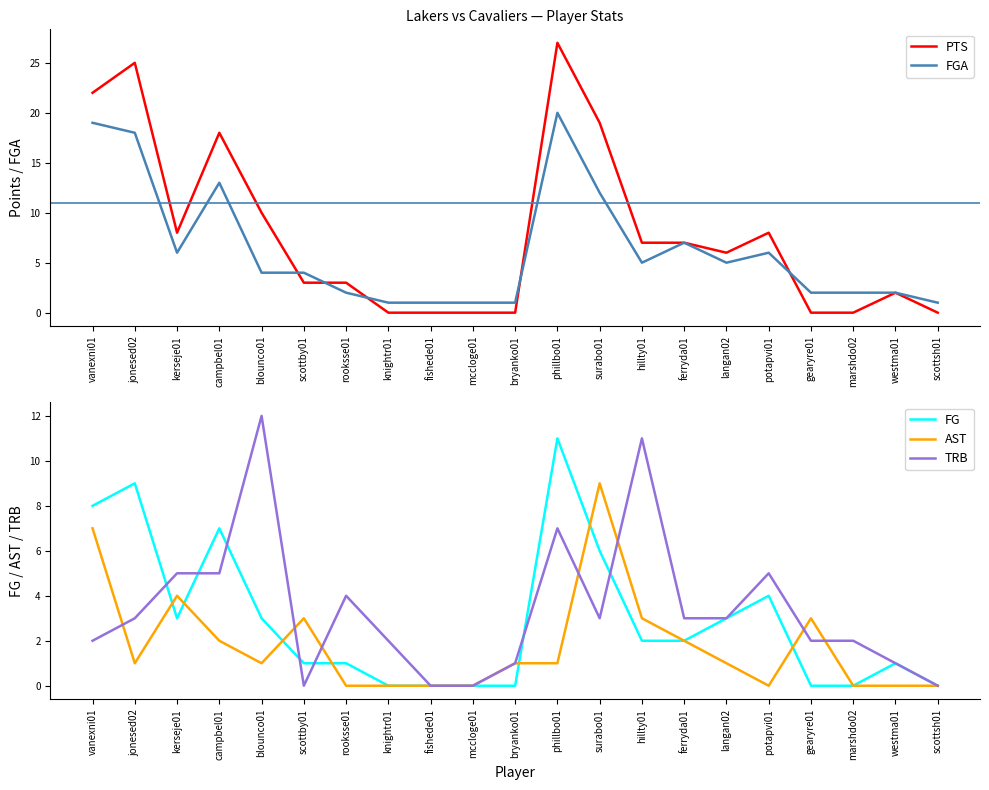

Is the value of AST at rooksse01 greater than the value of PTS at langan02?

No